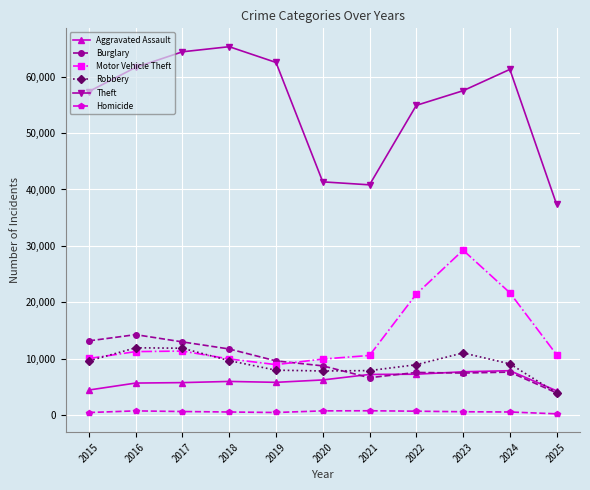

Between 2018 and 2020, which series saw the biggest shift?

Theft